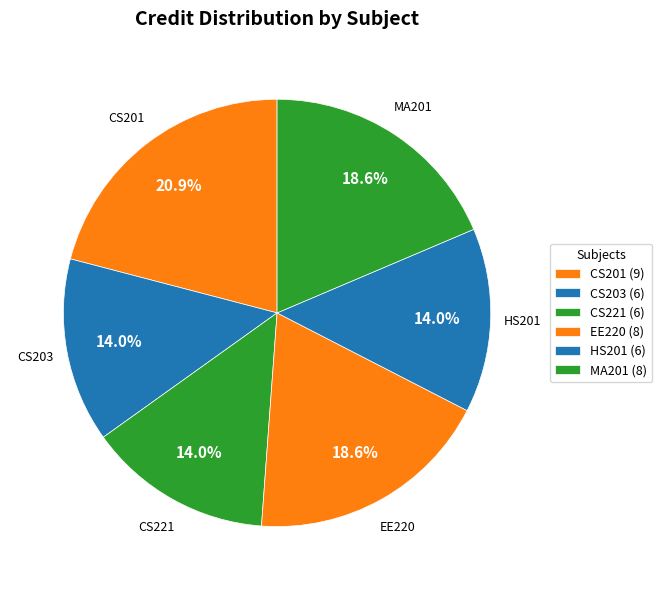

How many segments does this pie chart have?

6